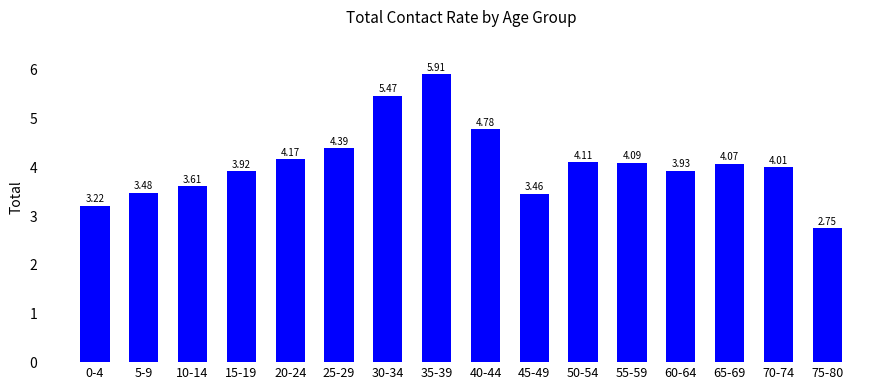

Between 65-69 and 40-44, which is larger?

40-44